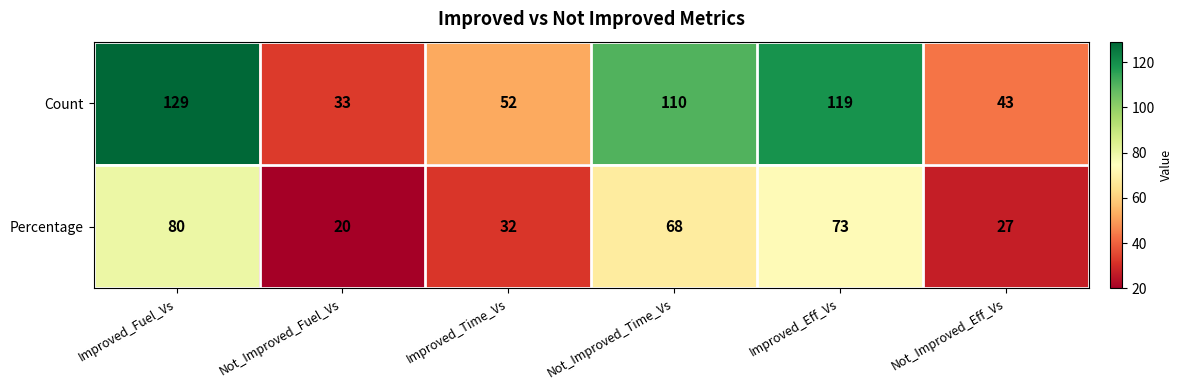

Rank the series at Not_Improved_Fuel_Vs from lowest to highest value.

Percentage, Count